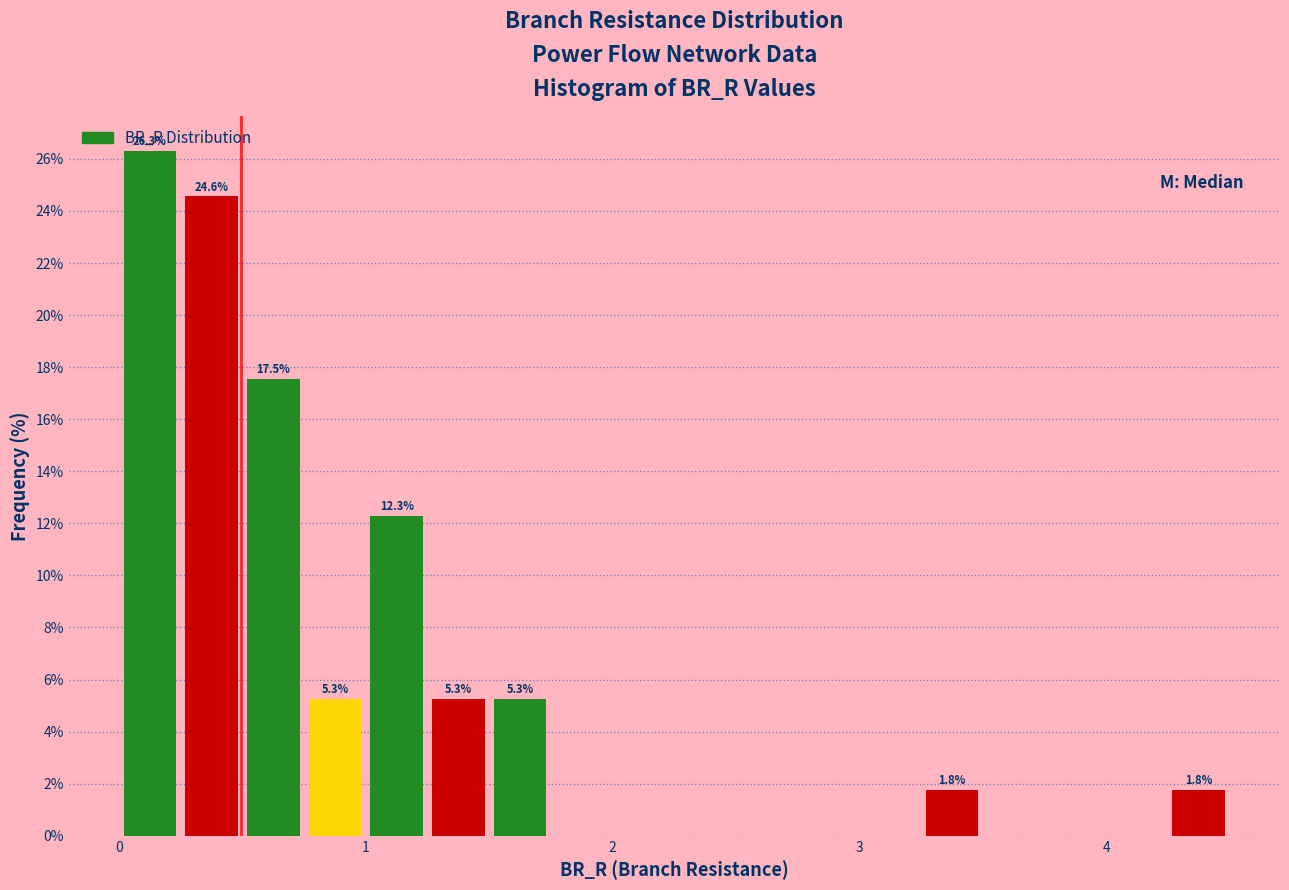

Around what value on the x-axis is the tallest bar? Give the approximate position of its centre, as read against the axis.

0.1